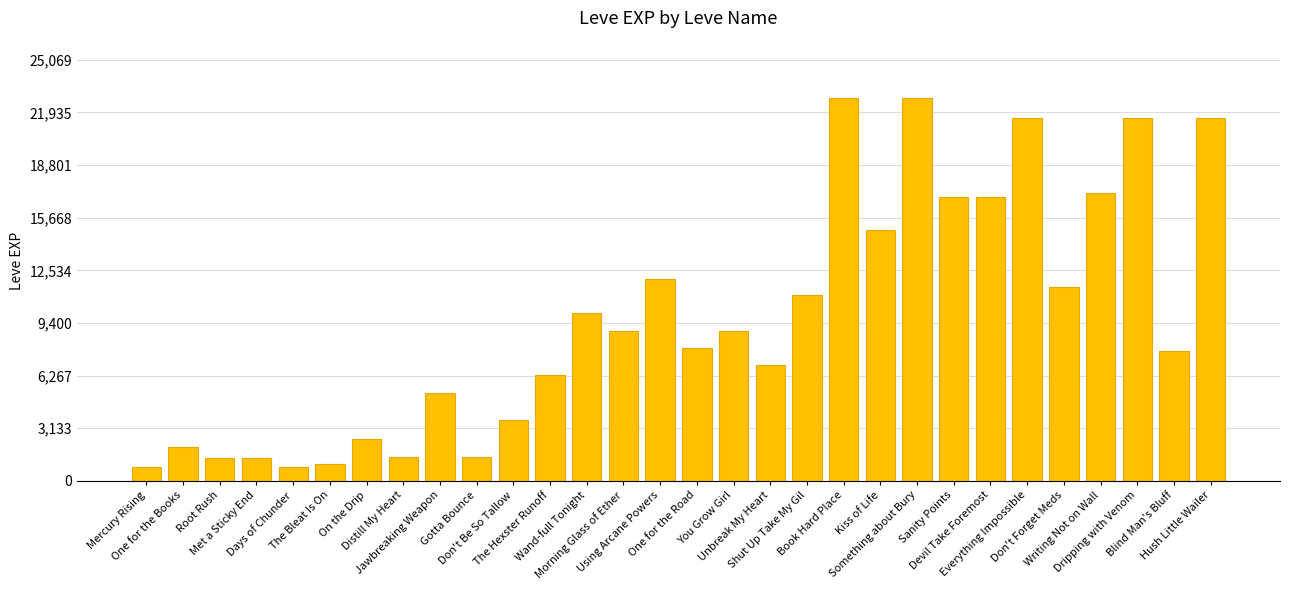

What is the value of the 19th bar from the left?

11040